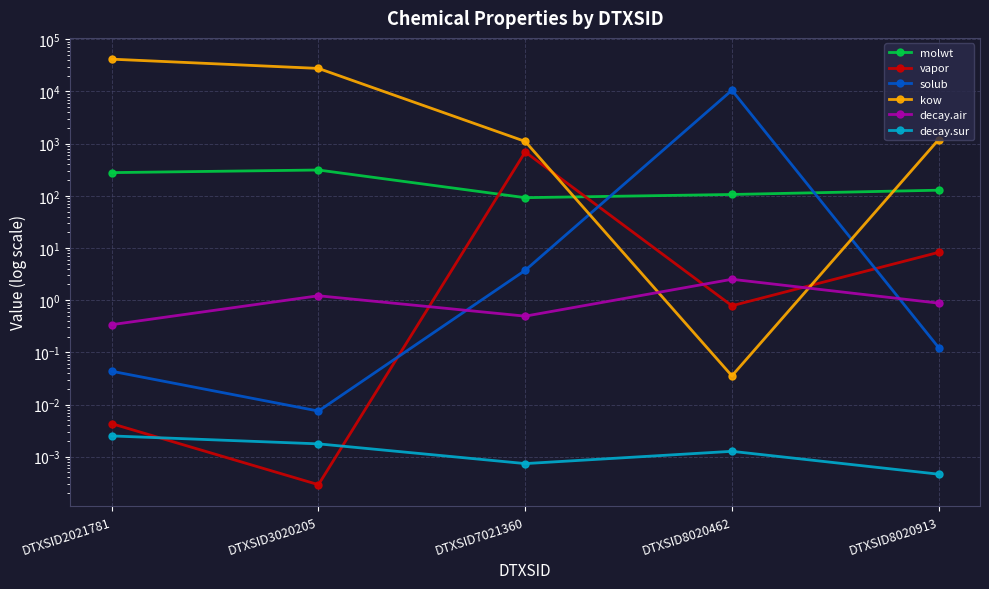

At which category is the sum across all series the highest?

DTXSID2021781